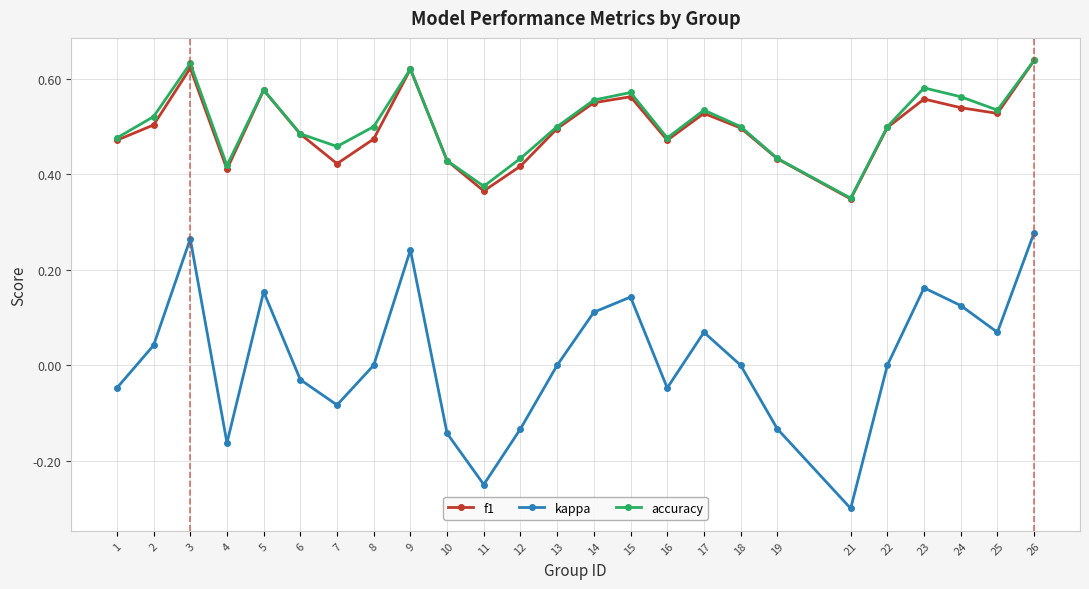

How many interior local peaks does the f1 series have?

6